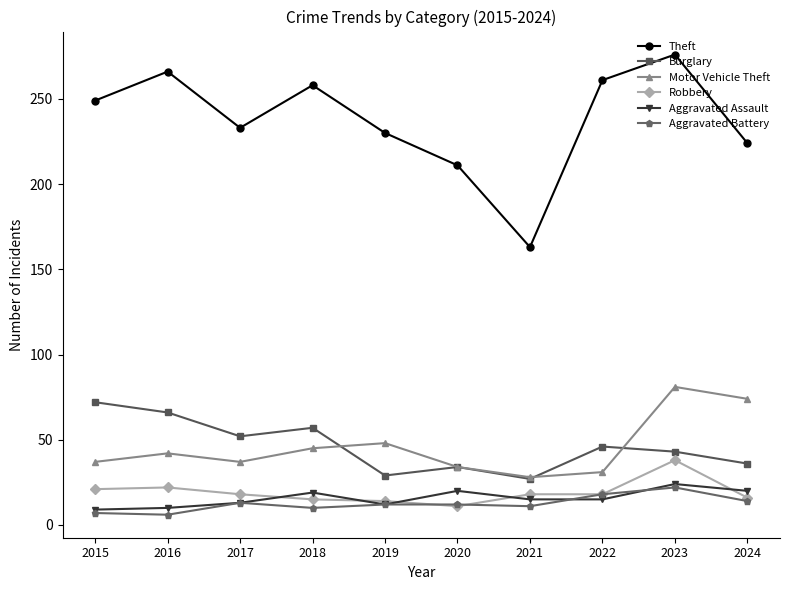

True or false: Burglary and Aggravated Assault intersect in this chart.

False